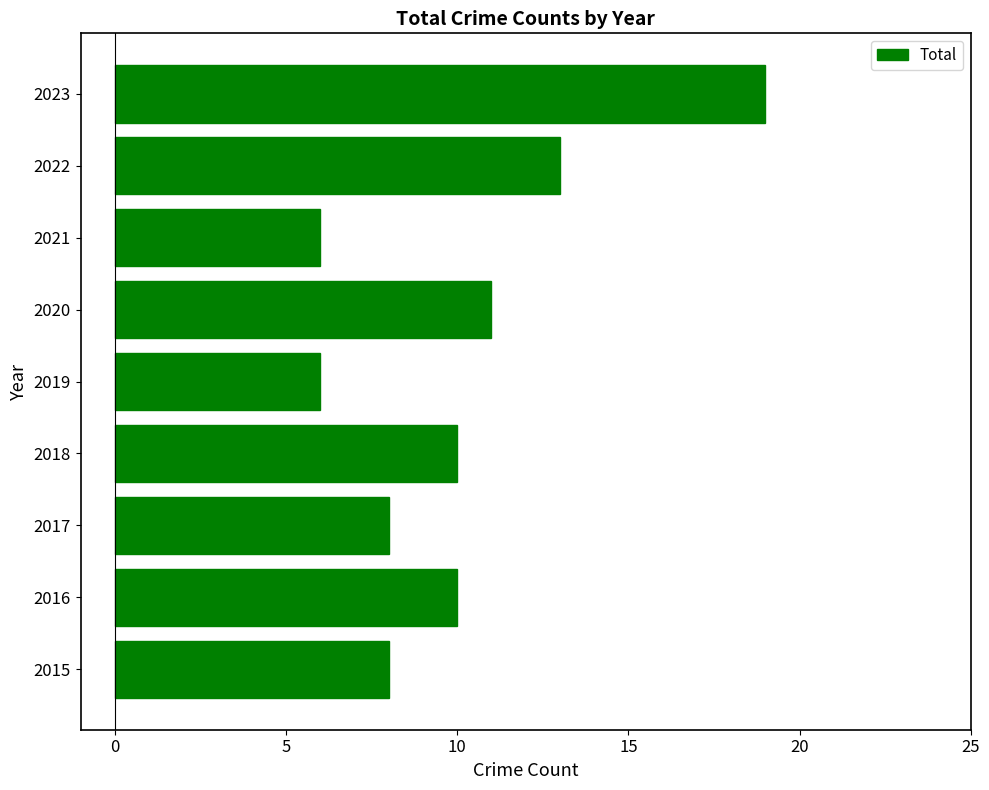

What value does the data have at 2022?

13